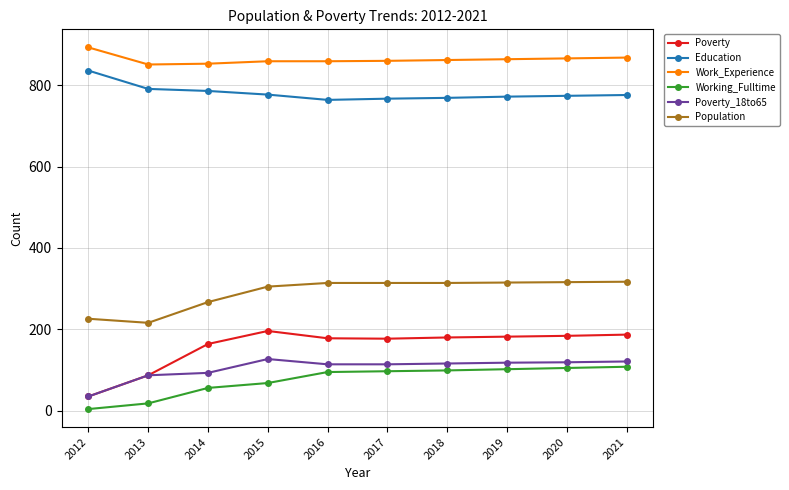

What is the approximate value of Working_Fulltime at 2015?

68